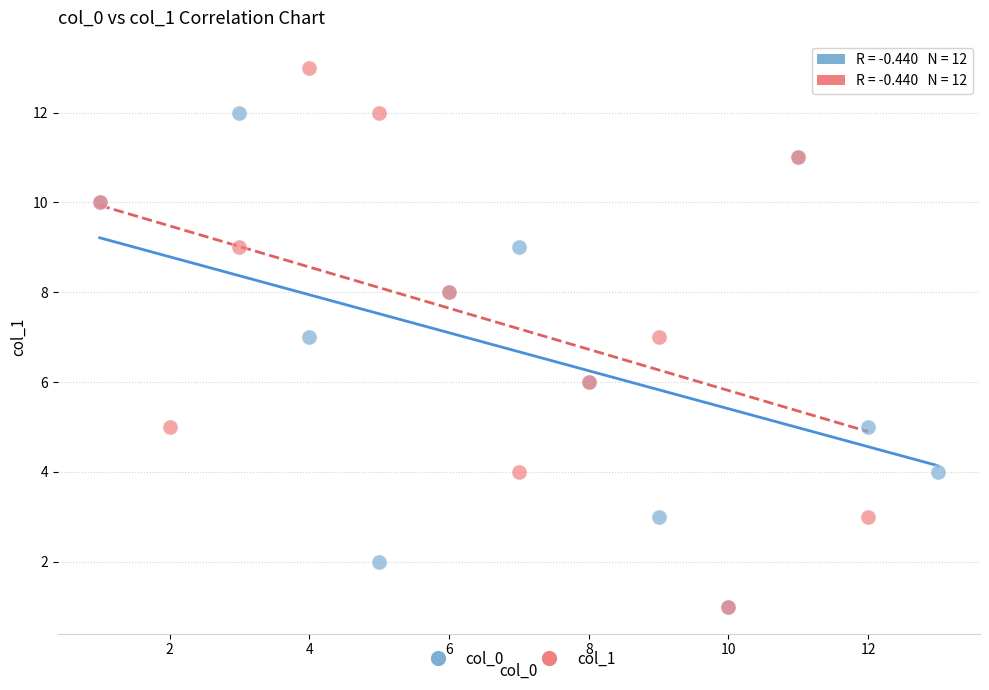

Which series reaches the maximum Y coordinate?

col_1